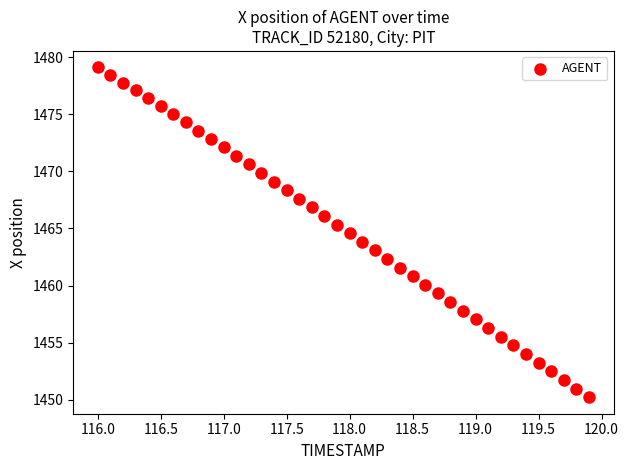

What is the range of Y values (max minus min)?

28.9